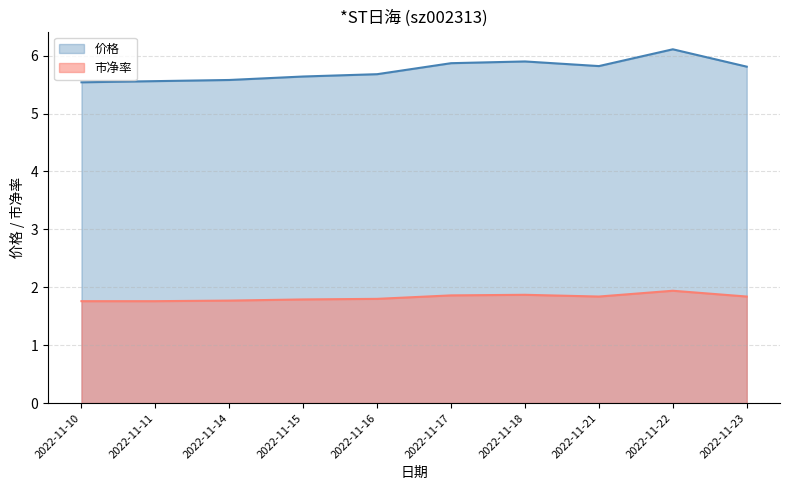

What is the value of the 价格 point at the 4th from the left?

5.6